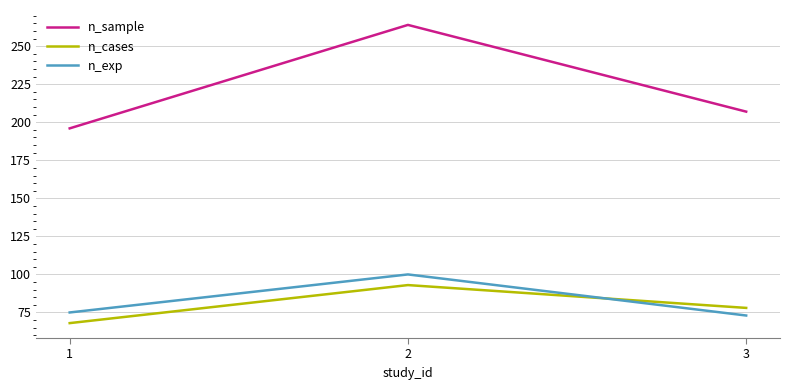

What is the difference between the maximum and second lowest values in the n_exp series?

25